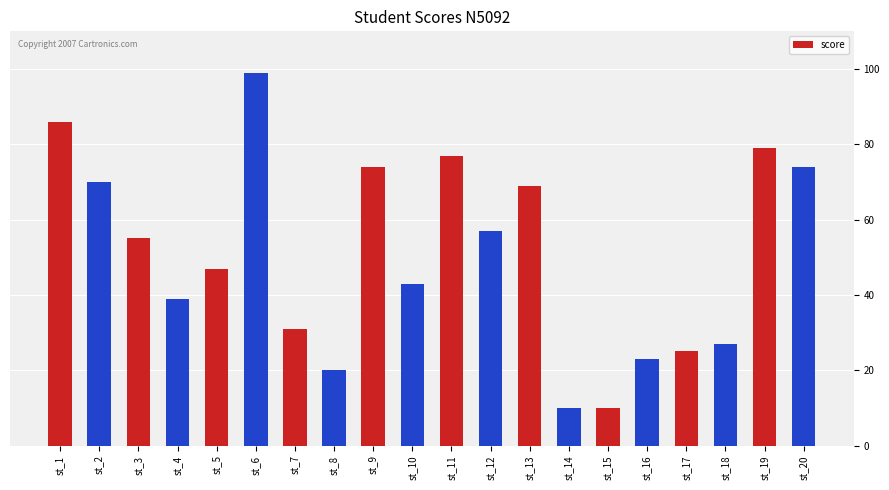

What is the sum of the values at st_6 and st_2?

169